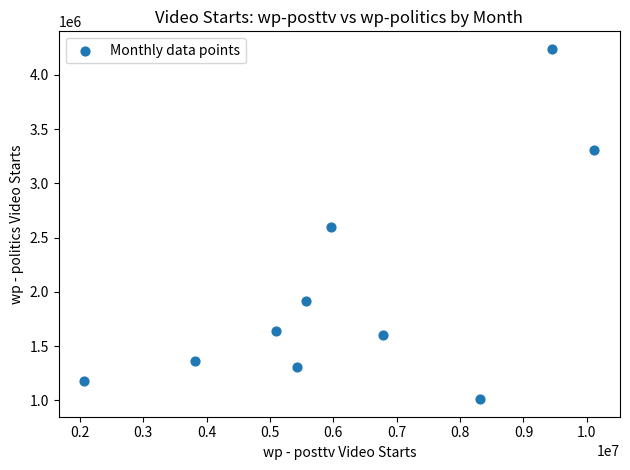

What is the range of X values (max minus min)?

8051502.8